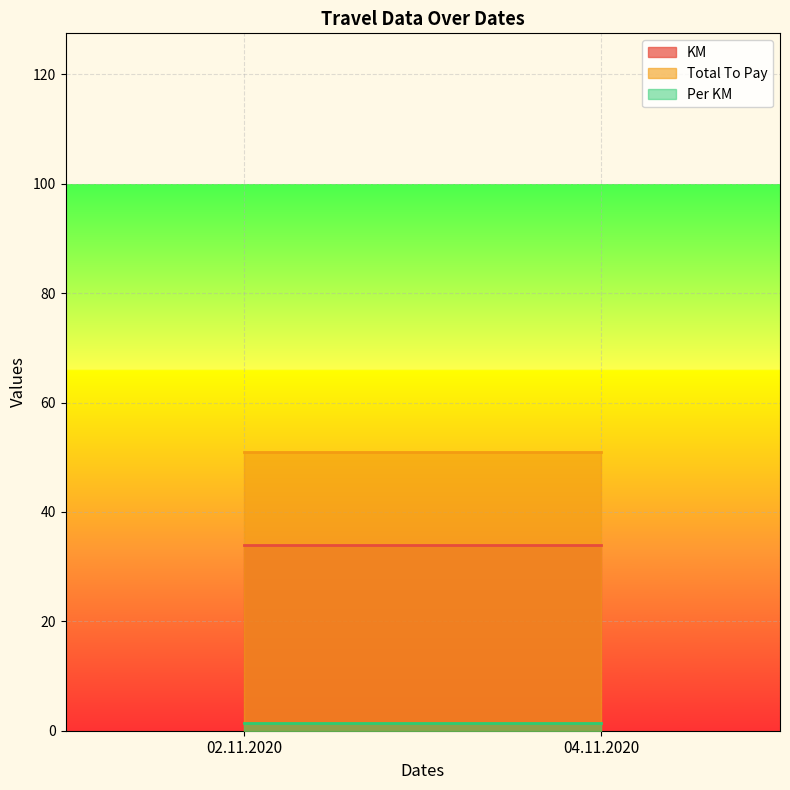

Between 02.11.2020 and 04.11.2020, which is larger?

02.11.2020